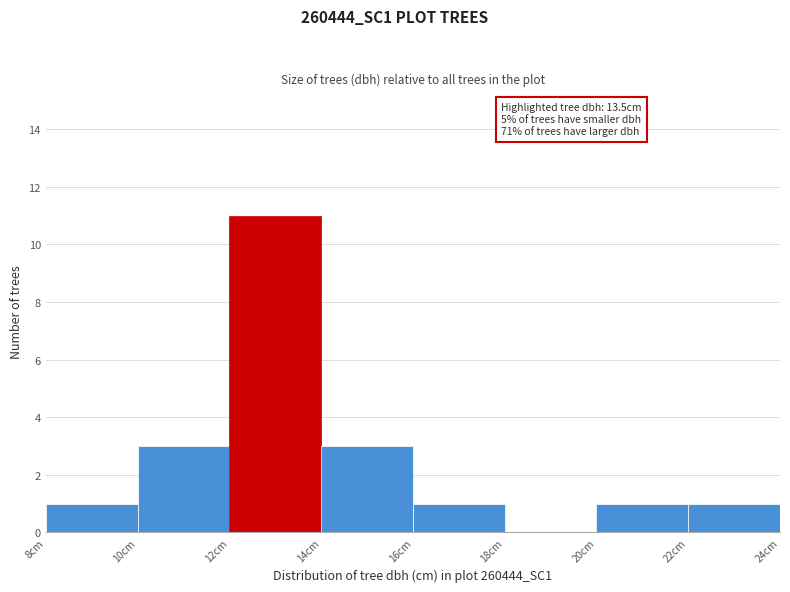

Which range on the x-axis has the tallest bar?

12 to 14